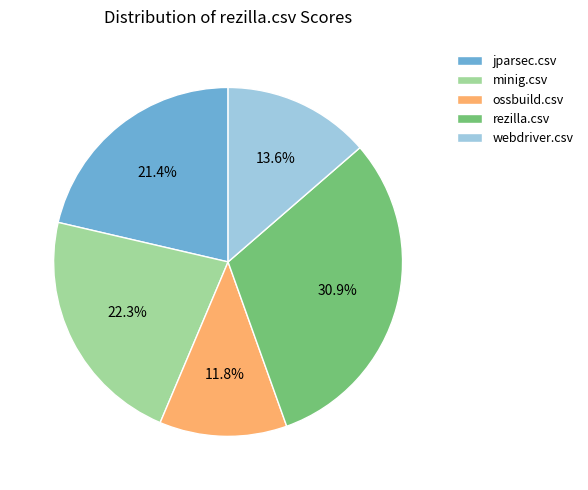

What is the largest slice in the pie chart?

rezilla.csv